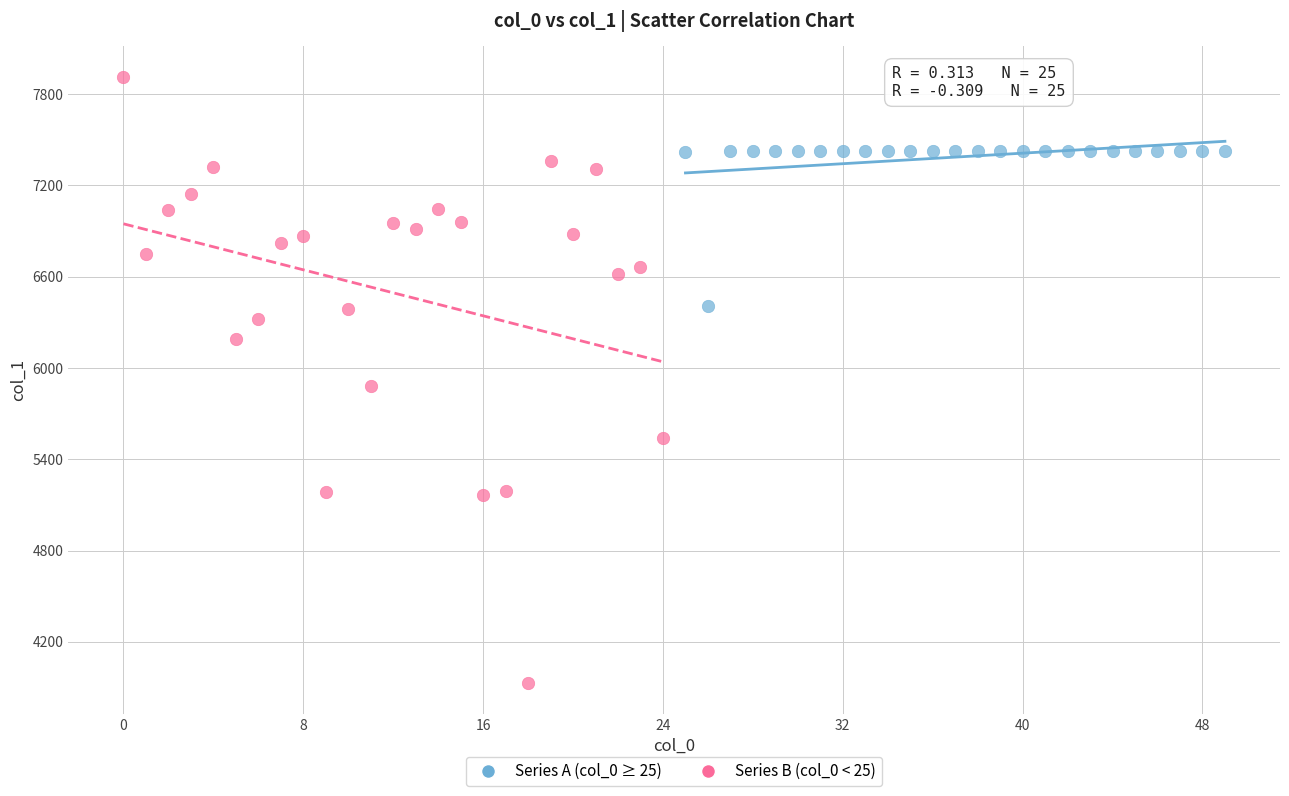

What are all the series names shown in the legend?

Series A (col_0 ≥ 25), Series B (col_0 < 25)